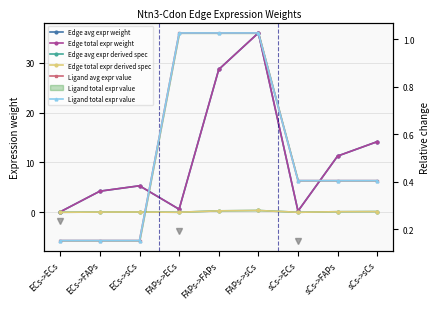

Which series has the largest total across all categories?

Edge avg expr weight